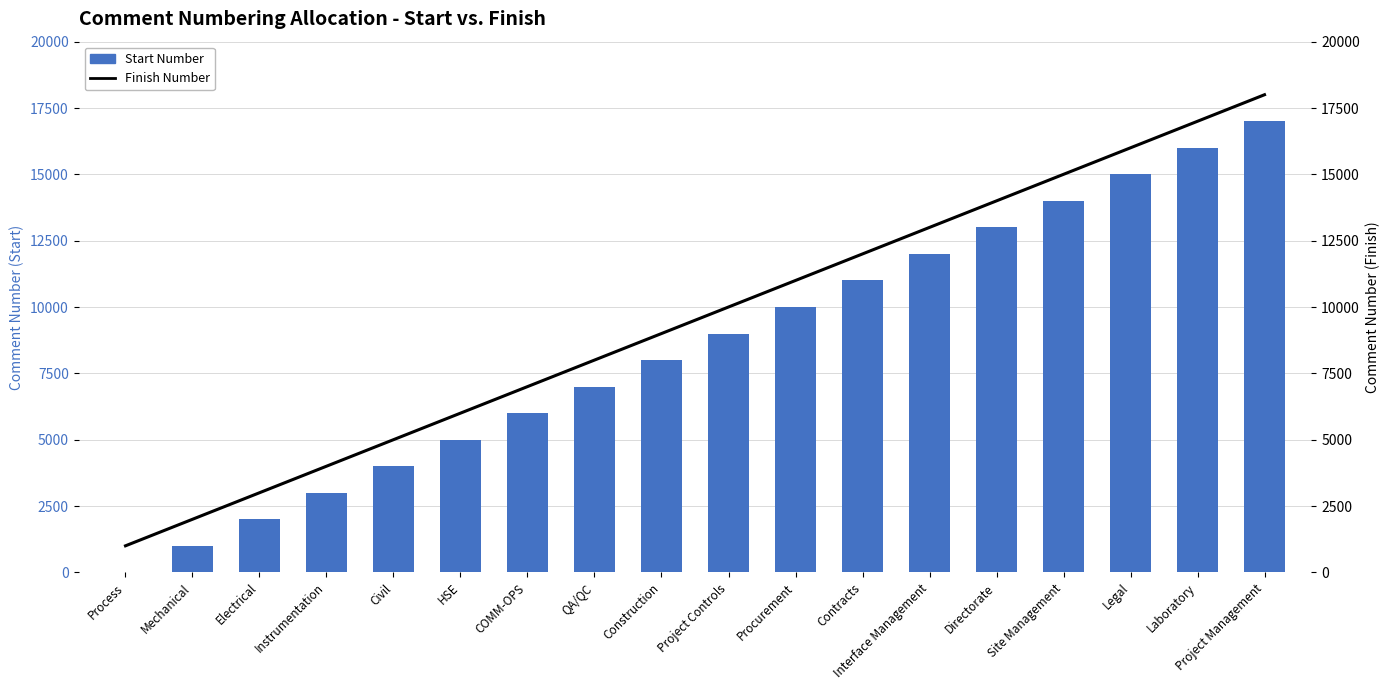

What position from the left is QA/QC?

8